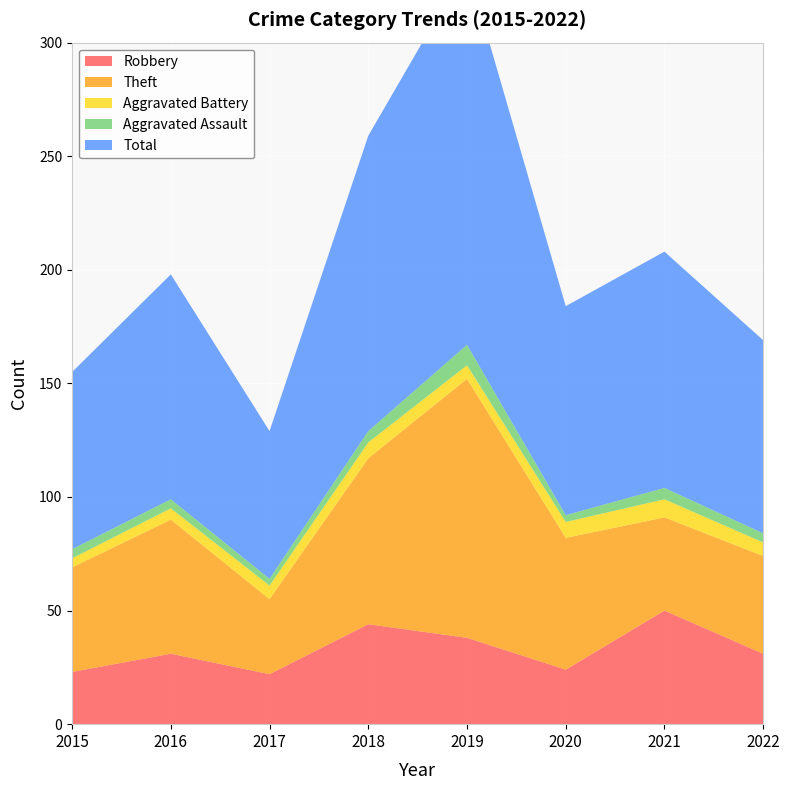

Reading left to right, transcribe all the data shown in this chart.

Robbery: 23	31	22	44	38	24	50	31
Theft: 46	59	33	73	114	58	41	43
Aggravated Battery: 4	5	6	7	6	7	8	6
Aggravated Assault: 4	4	3	5	9	3	5	4
Total: 78	99	65	130	167	92	104	85